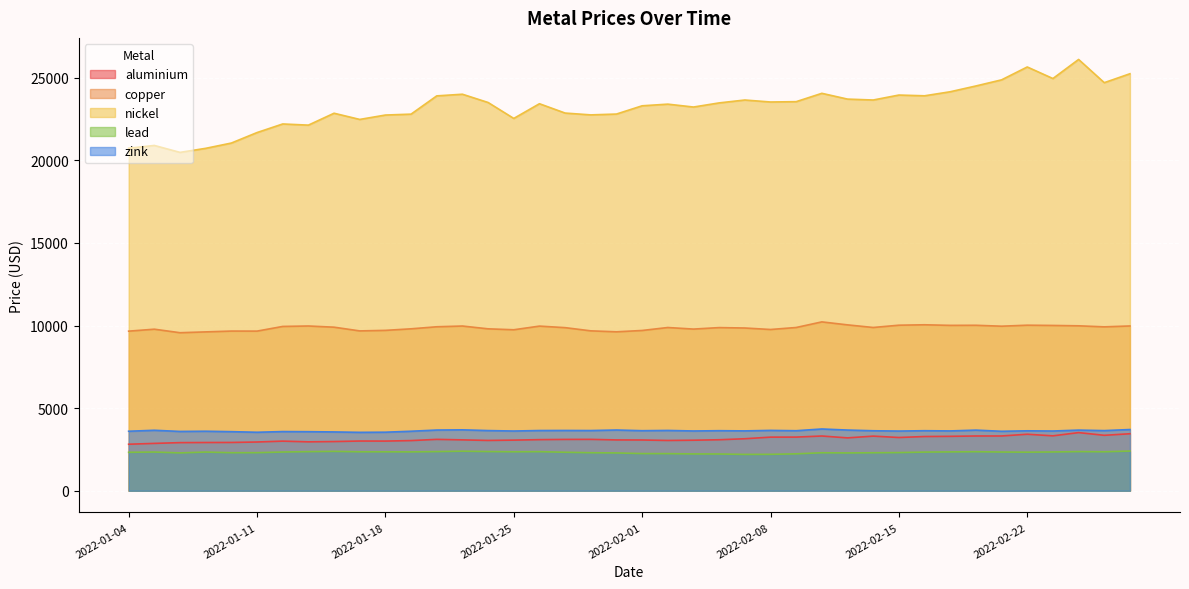

Is the value of lead at 2022-02-08 greater than the value of aluminium at 2022-02-11?

No